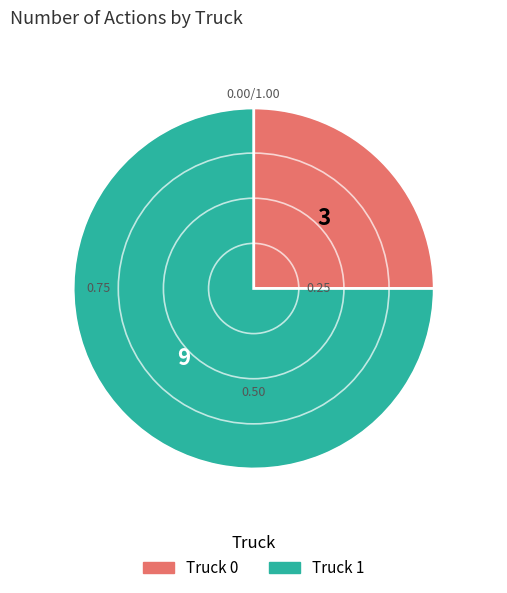

Combined, do Truck 0 and Truck 1 account for over 50%?

Yes